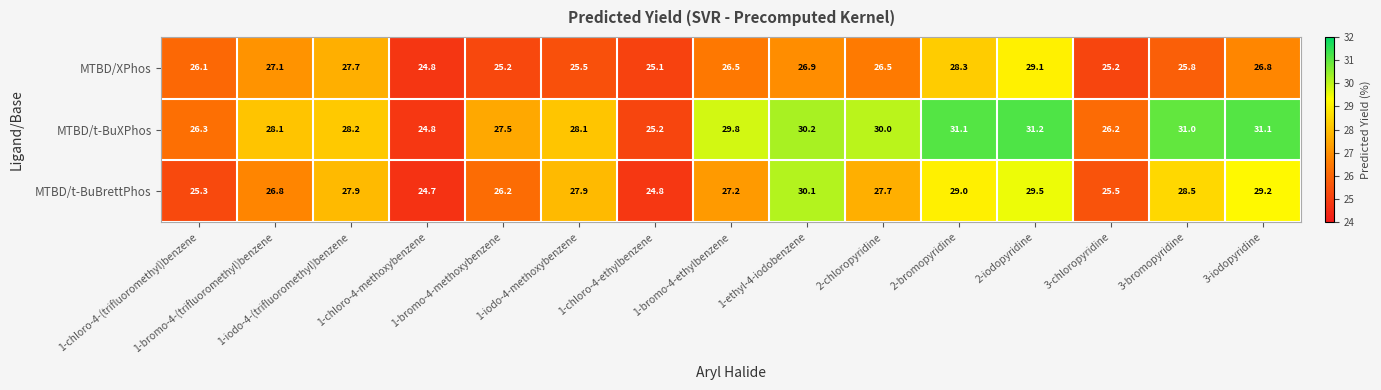

At which category is the sum across all series the highest?

2-iodopyridine